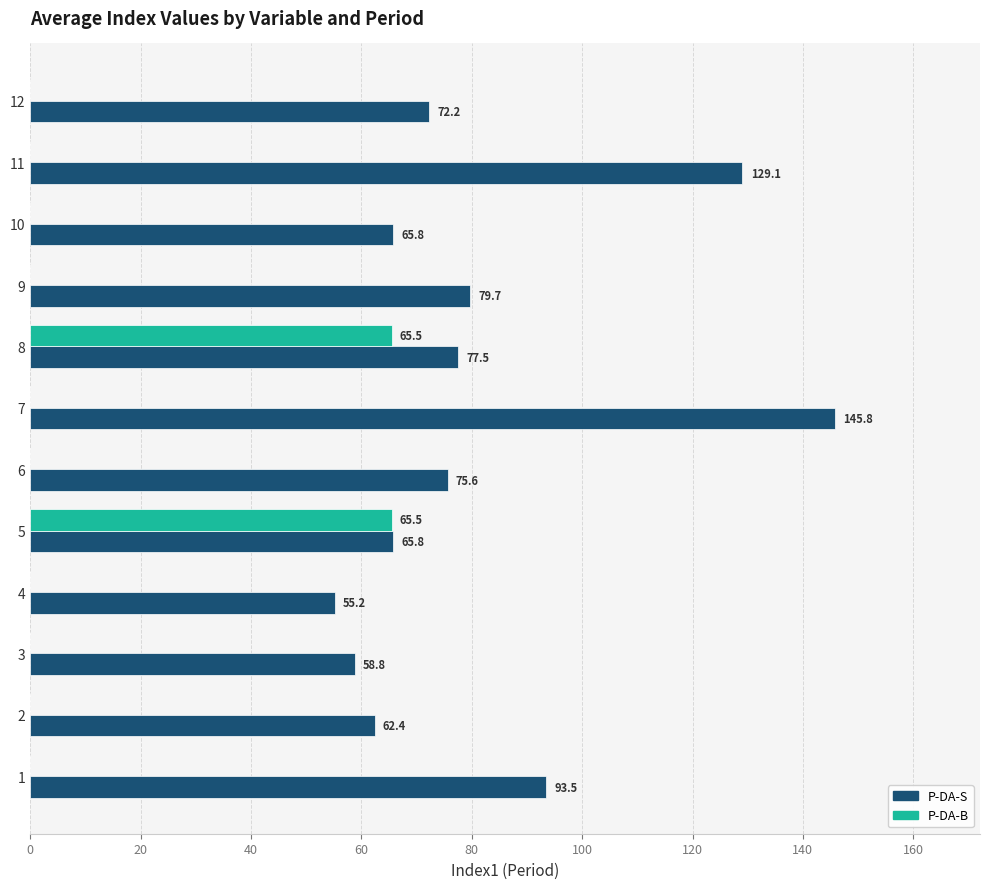

Between 2 and 7, which series saw the biggest shift?

P-DA-S